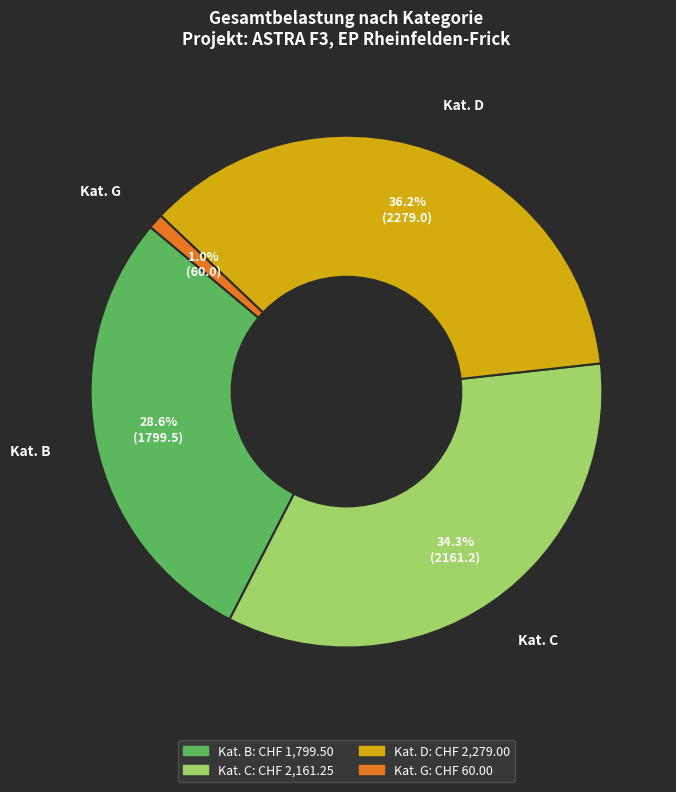

Is there a majority slice in this chart?

No